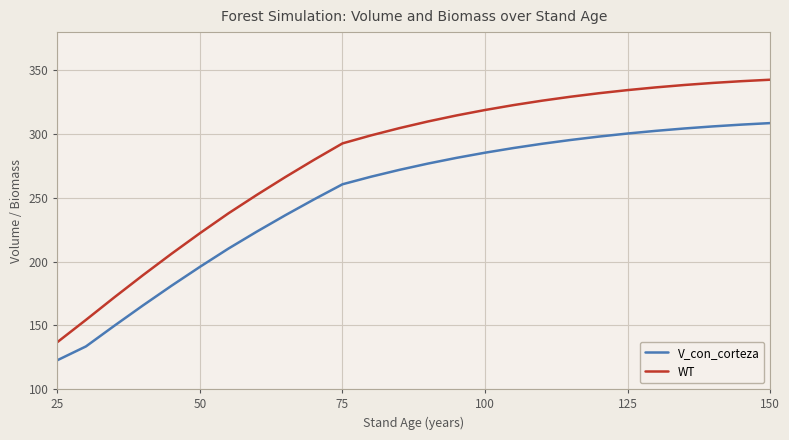

The value of V_con_corteza at 50 is 64.3. True or false?

False